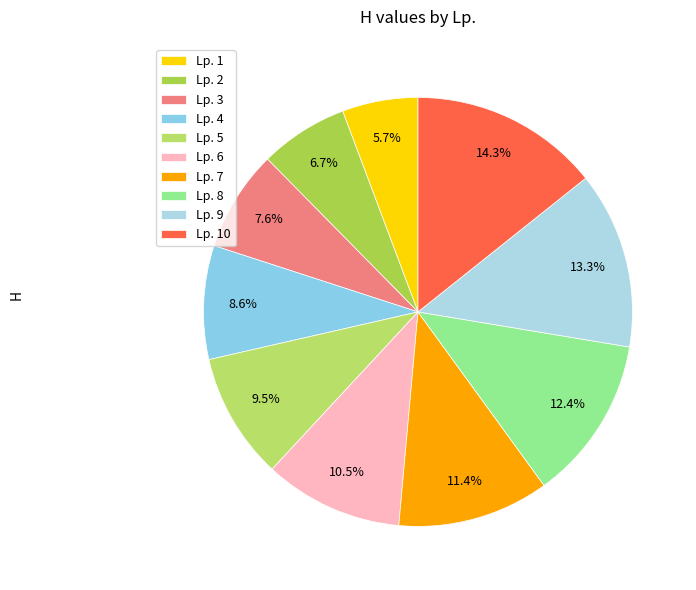

Count the number of slices in the pie.

10